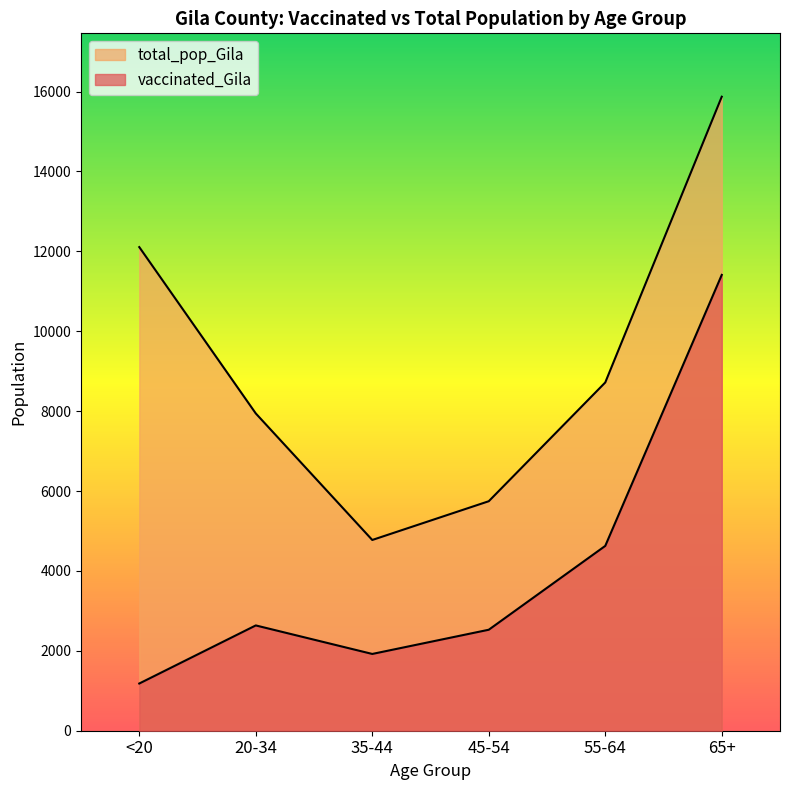

Reading left to right, extract all data points from this chart.

vaccinated_Gila: <20=1182	20-34=2636	35-44=1922	45-54=2528	55-64=4627	65+=11411
total_pop_Gila: <20=12107	20-34=7943	35-44=4775	45-54=5745	55-64=8718	65+=15871